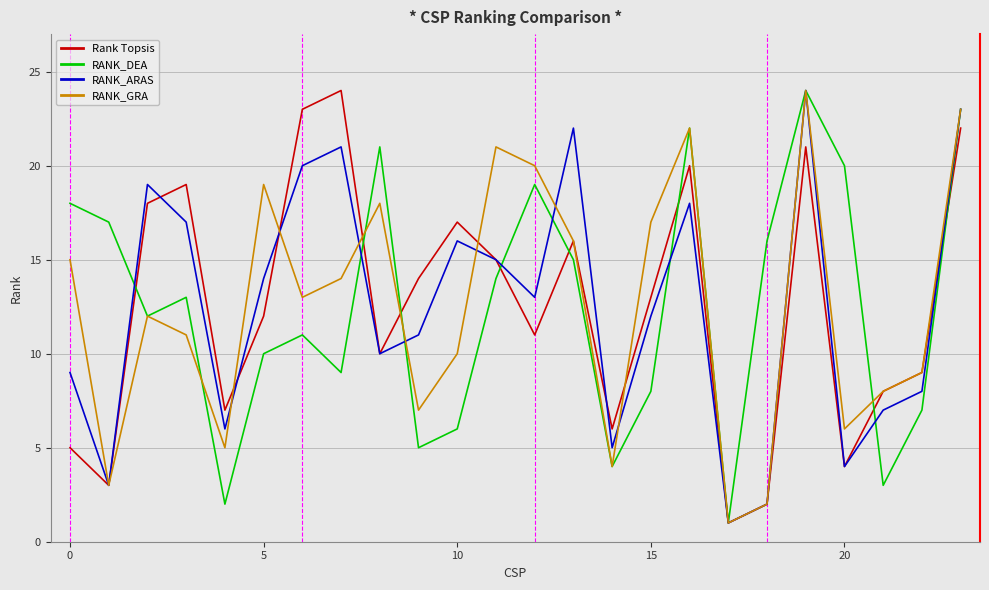

What is the maximum value shown in the chart?

24